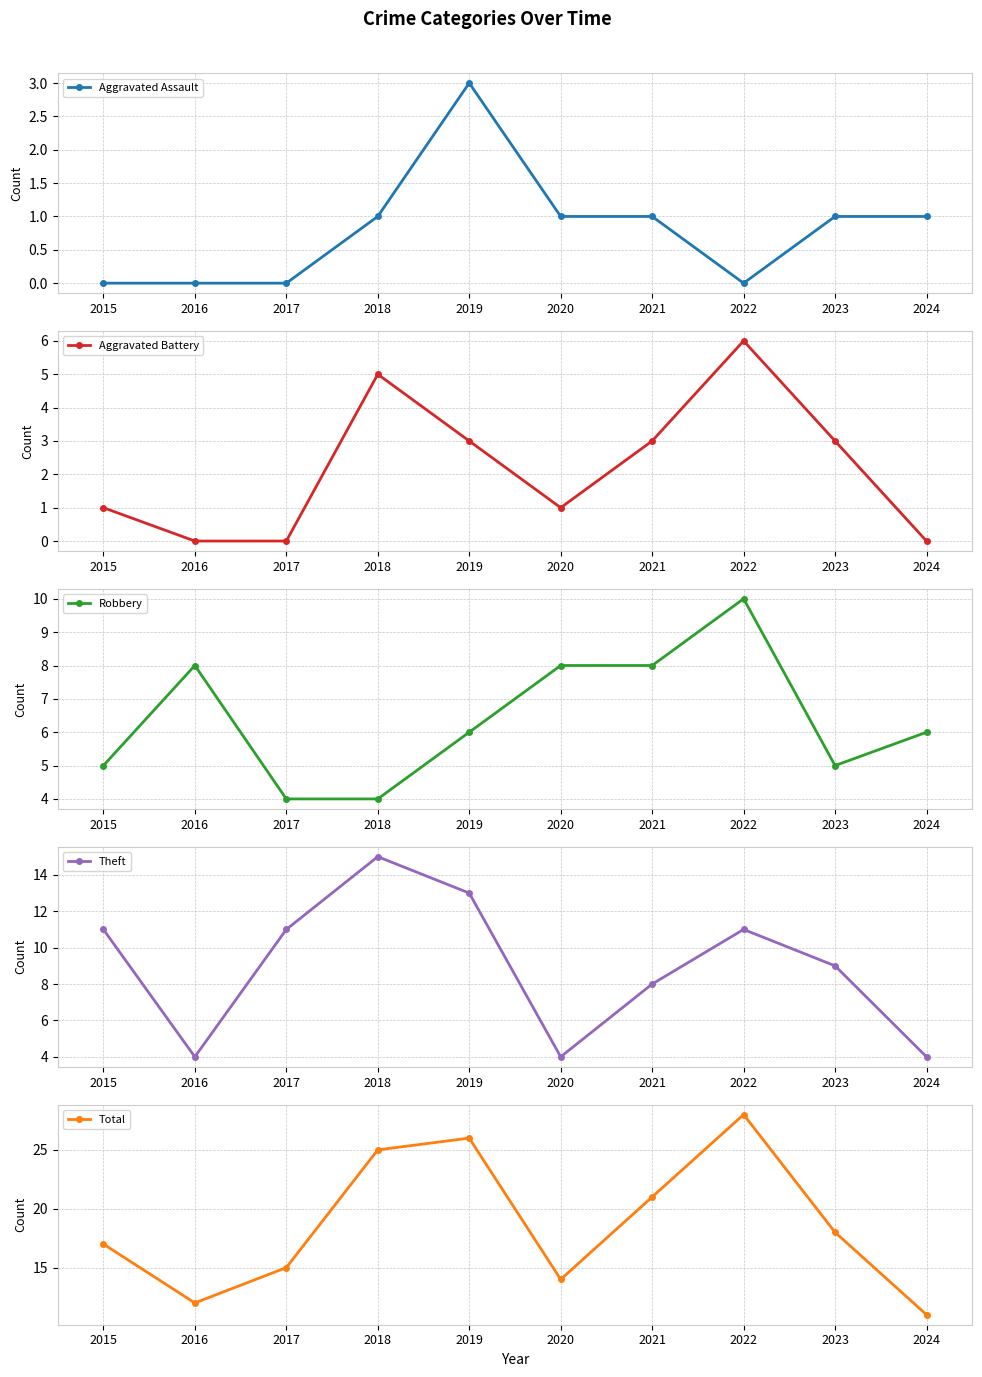

The value of Aggravated Assault at 2019 is 3. True or false?

True